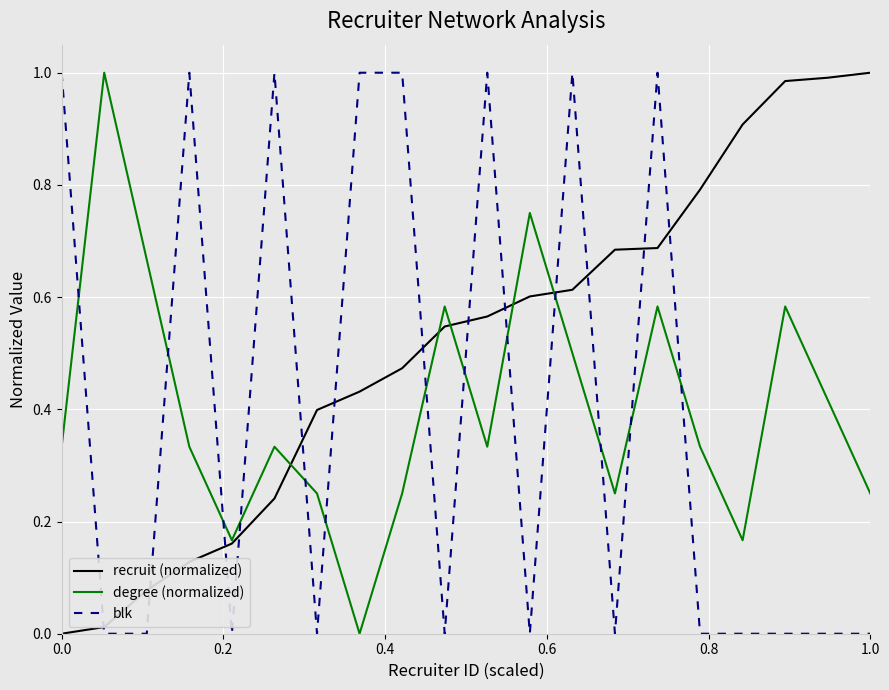

True or false: degree (normalized) and blk cross at least once.

True